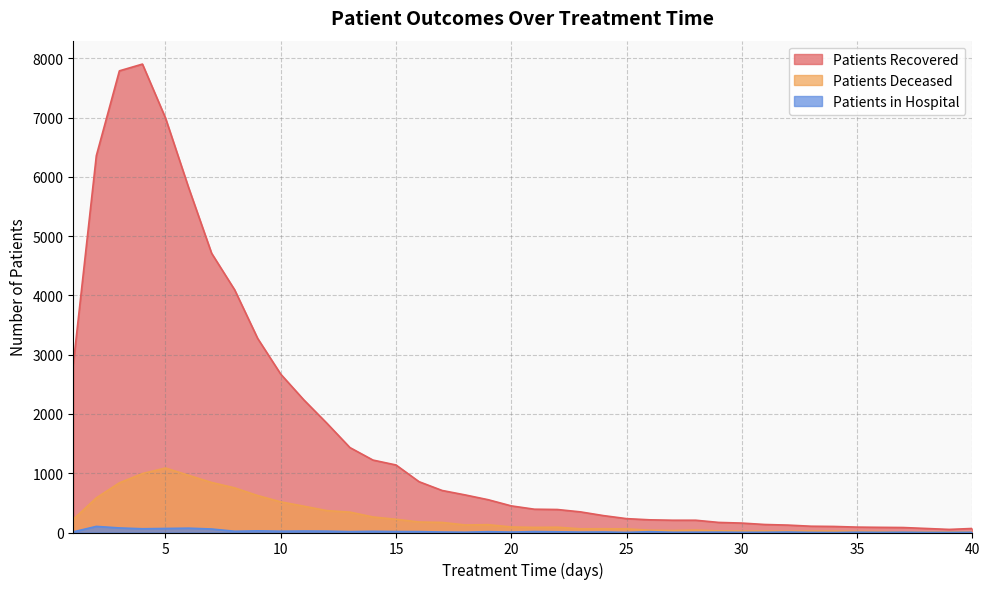

Reading left to right, extract all data points from this chart.

patients_recovered: 2839	6357	7788	7902	6993	5822	4711	4094	3273	2671	2238	1844	1433	1222	1139	857	709	634	553	449	393	388	348	285	234	214	207	207	170	159	135	125	106	102	91	87	84	68	52	68
patients_deceased: 222	584	838	994	1088	965	844	753	623	517	444	369	344	262	223	177	170	127	132	93	86	89	62	63	61	39	33	41	27	24	24	21	24	23	19	16	8	9	11	11
patients_in_hospital: 11	103	77	63	68	73	59	21	28	22	25	23	15	20	16	15	8	5	14	7	16	12	7	9	2	14	4	5	6	3	4	8	2	0	5	3	5	2	2	4